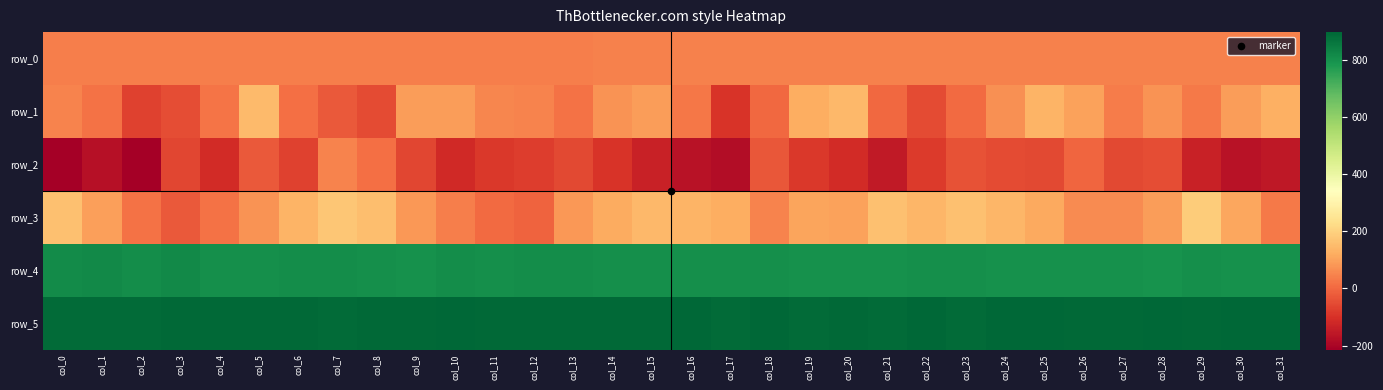

What is the average value of the row_0 series?

42.1